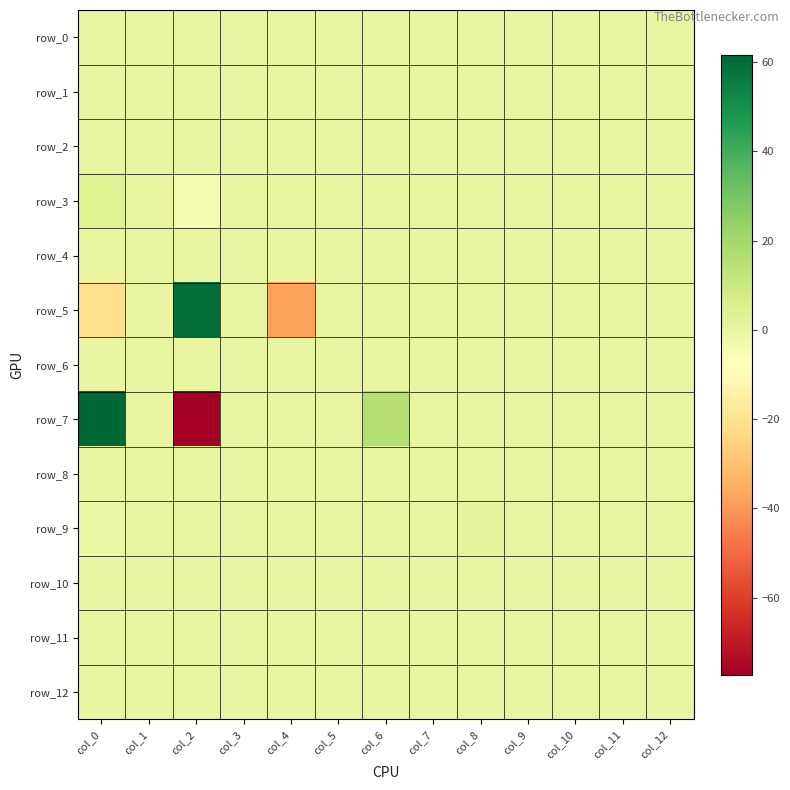

Reading right to left, transcribe all the data shown in this chart.

row_0: col_12=0.0	col_11=0.0	col_10=0.0	col_9=0.0	col_8=0.0	col_7=0.0	col_6=0.0	col_5=0.0	col_4=0.0	col_3=0.0	col_2=0.0	col_1=0.0	col_0=0.0
row_1: col_12=0.0	col_11=0.0	col_10=0.0	col_9=0.0	col_8=0.0	col_7=0.0	col_6=0.0	col_5=0.0	col_4=0.0	col_3=0.0	col_2=0.0	col_1=0.0	col_0=0.0
row_2: col_12=0.0	col_11=0.0	col_10=0.0	col_9=0.0	col_8=0.0	col_7=0.0	col_6=0.0	col_5=0.0	col_4=0.0	col_3=0.0	col_2=0.0	col_1=0.0	col_0=0.0
row_3: col_12=0.0	col_11=0.0	col_10=0.0	col_9=0.0	col_8=0.0	col_7=0.0	col_6=0.0	col_5=0.0	col_4=0.0	col_3=0.0	col_2=-4.1	col_1=0.0	col_0=4.1
row_4: col_12=0.0	col_11=0.0	col_10=0.0	col_9=0.0	col_8=0.0	col_7=0.0	col_6=0.0	col_5=0.0	col_4=0.0	col_3=0.0	col_2=0.0	col_1=0.0	col_0=0.0
row_5: col_12=0.0	col_11=0.0	col_10=0.0	col_9=0.0	col_8=0.0	col_7=0.0	col_6=0.0	col_5=0.0	col_4=-37.8	col_3=0.0	col_2=59.6	col_1=0.0	col_0=-21.8
row_6: col_12=0.0	col_11=0.0	col_10=0.0	col_9=0.0	col_8=0.0	col_7=0.0	col_6=0.0	col_5=0.0	col_4=0.0	col_3=0.0	col_2=0.0	col_1=0.0	col_0=0.0
row_7: col_12=0.0	col_11=0.0	col_10=0.0	col_9=0.0	col_8=0.0	col_7=0.0	col_6=15.6	col_5=0.0	col_4=0.0	col_3=0.0	col_2=-77.3	col_1=0.0	col_0=61.7
row_8: col_12=0.0	col_11=0.0	col_10=0.0	col_9=0.0	col_8=0.0	col_7=0.0	col_6=0.0	col_5=0.0	col_4=0.0	col_3=0.0	col_2=0.0	col_1=0.0	col_0=0.0
row_9: col_12=0.0	col_11=0.0	col_10=0.0	col_9=0.0	col_8=1.1	col_7=0.0	col_6=0.0	col_5=0.0	col_4=0.0	col_3=0.0	col_2=0.0	col_1=0.0	col_0=-1.1
row_10: col_12=0.0	col_11=0.0	col_10=0.0	col_9=0.0	col_8=0.0	col_7=0.0	col_6=0.0	col_5=0.0	col_4=0.0	col_3=0.0	col_2=0.0	col_1=0.0	col_0=0.0
row_11: col_12=0.0	col_11=0.0	col_10=0.0	col_9=0.0	col_8=0.0	col_7=0.0	col_6=0.0	col_5=0.0	col_4=0.0	col_3=0.0	col_2=0.0	col_1=0.0	col_0=0.0
row_12: col_12=0.0	col_11=0.0	col_10=0.0	col_9=0.0	col_8=0.0	col_7=0.0	col_6=0.0	col_5=0.0	col_4=0.0	col_3=0.0	col_2=0.0	col_1=0.0	col_0=0.0